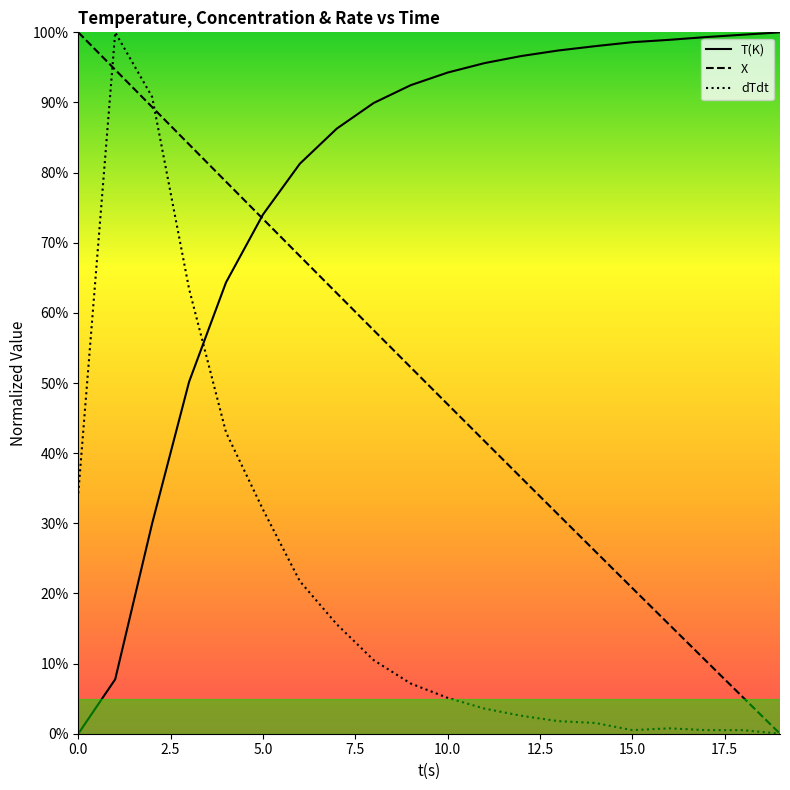

What is the maximum value for X?

100.0